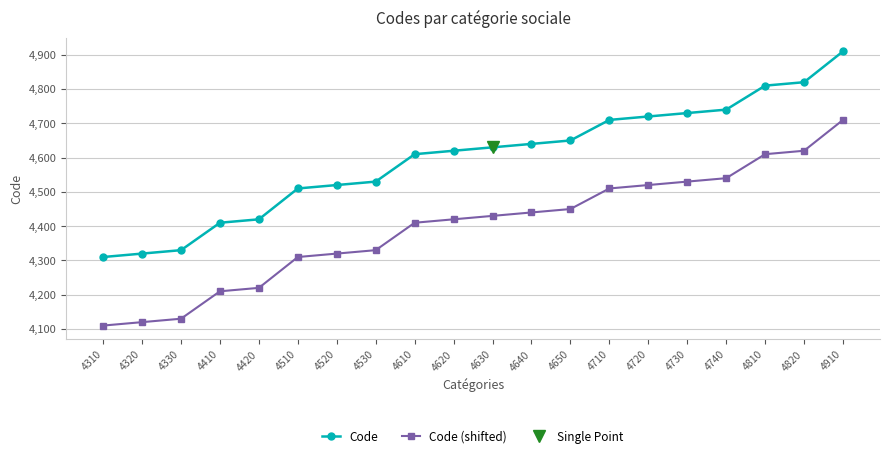

How many categories are shown in the chart?

20